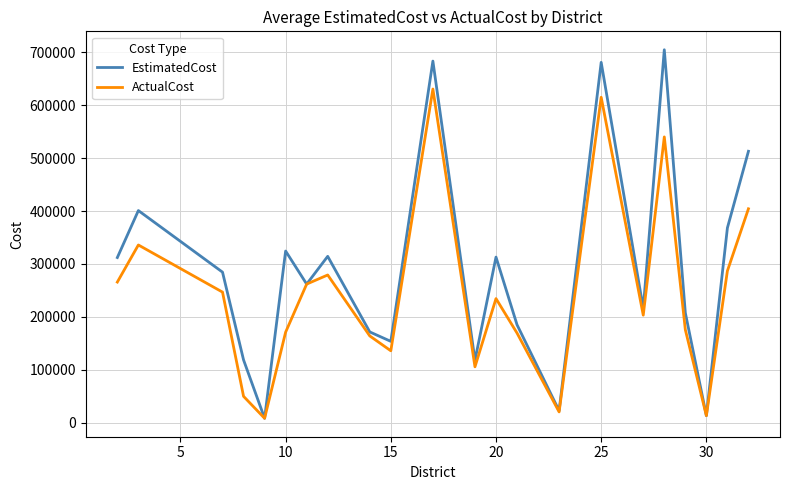

Which series has the largest total across all categories?

EstimatedCost